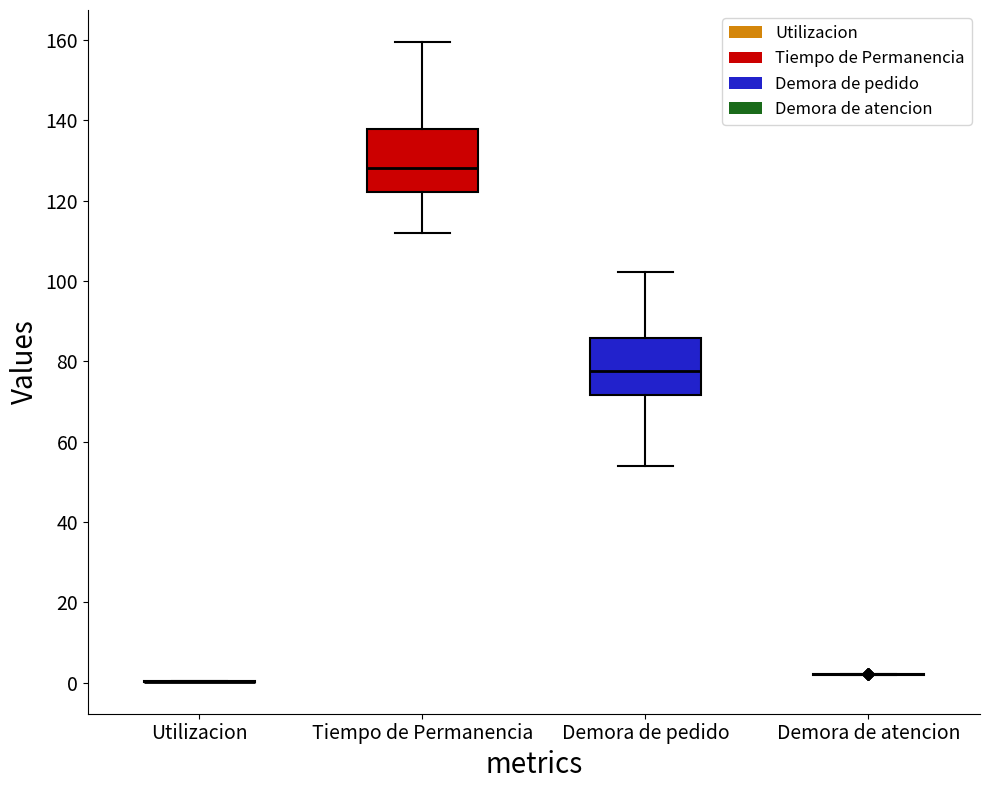

Reading left to right, read every box against the y-axis: the position of its median line, the range the box covers, and the ends of its whiskers. The values are not printed on the chart, so give them approximately, as read against the axis.

Utilizacion: box collapsed to a line at 0, whiskers 0 to 0
Tiempo de Permanencia: median 128, box 122 to 138, whiskers 112 to 160
Demora de pedido: median 78, box 72 to 86, whiskers 54 to 102
Demora de atencion: box collapsed to a line at 2, whiskers 2 to 2